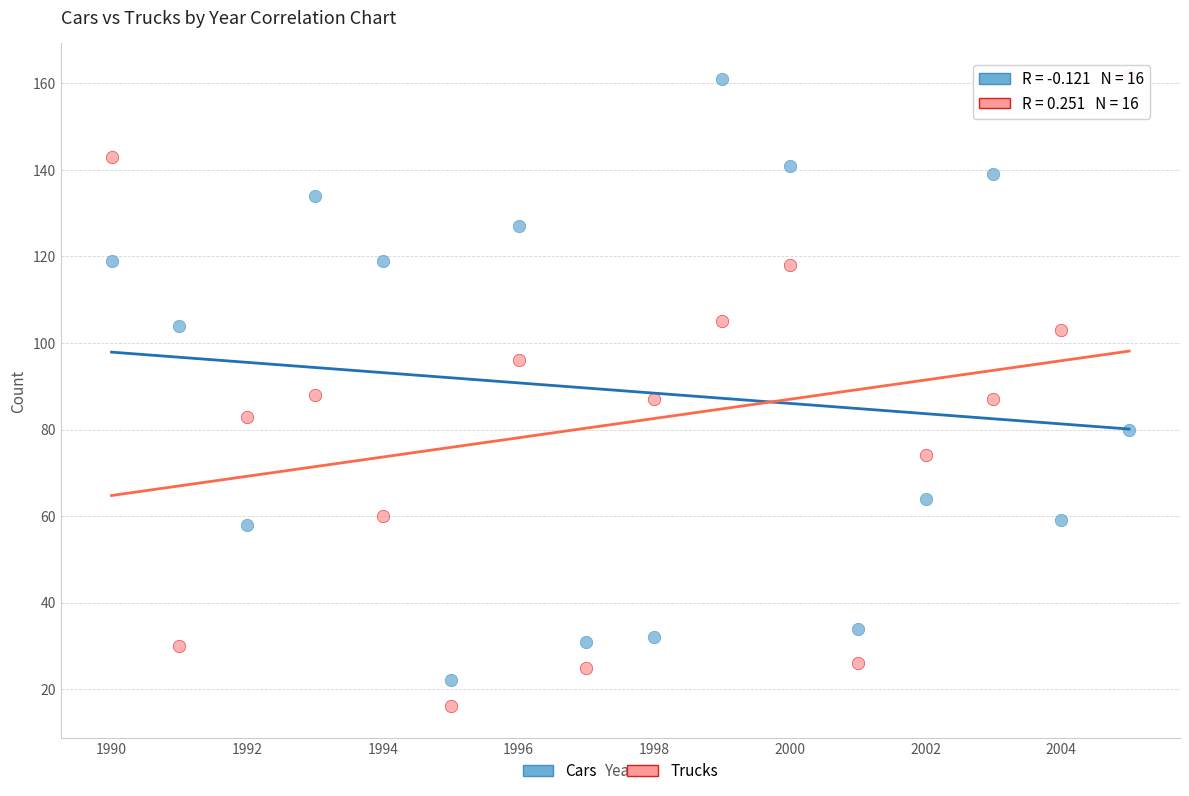

Across all data points, what is the range of Y values (max minus min)?

146